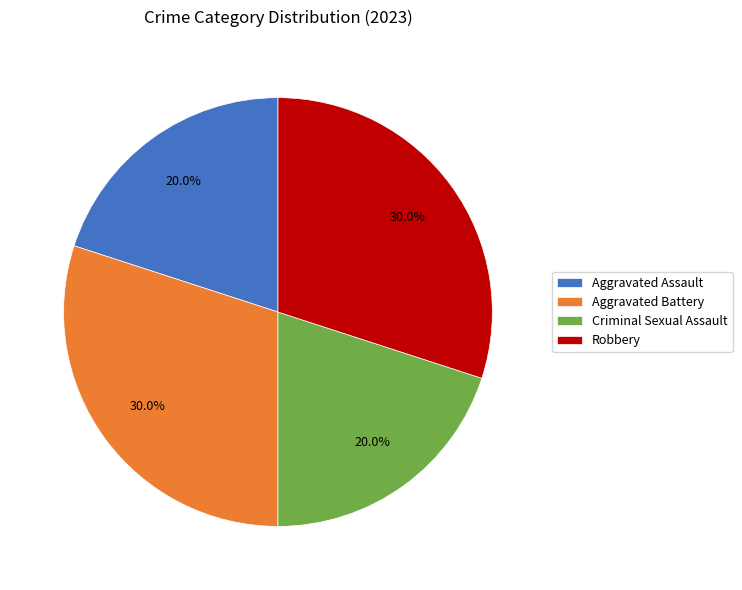

To the nearest percent, what percentage of the pie is Aggravated Assault?

20%